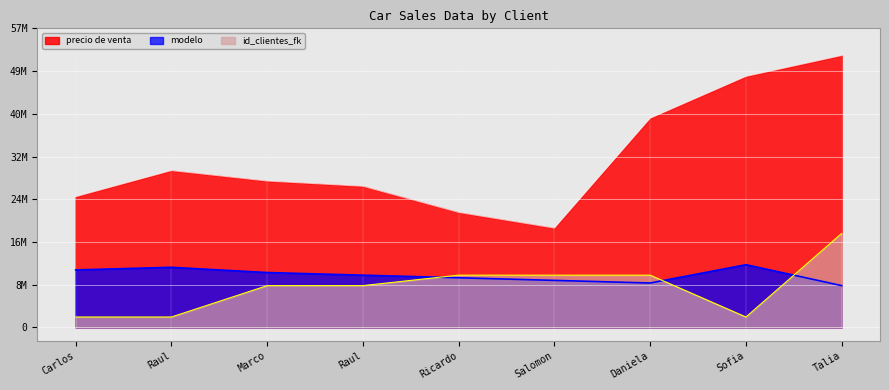

Between Raul and Daniela, which series saw the biggest shift?

precio de venta